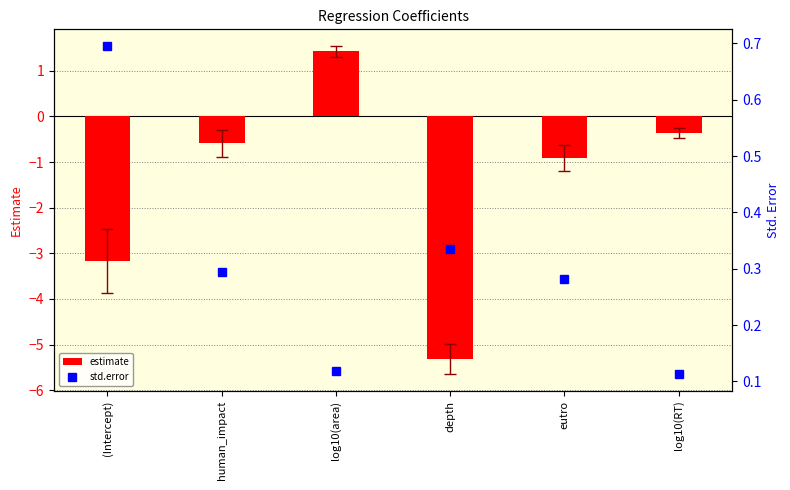

Is the value of estimate at log10(RT) greater than the value of std.error at (Intercept)?

No